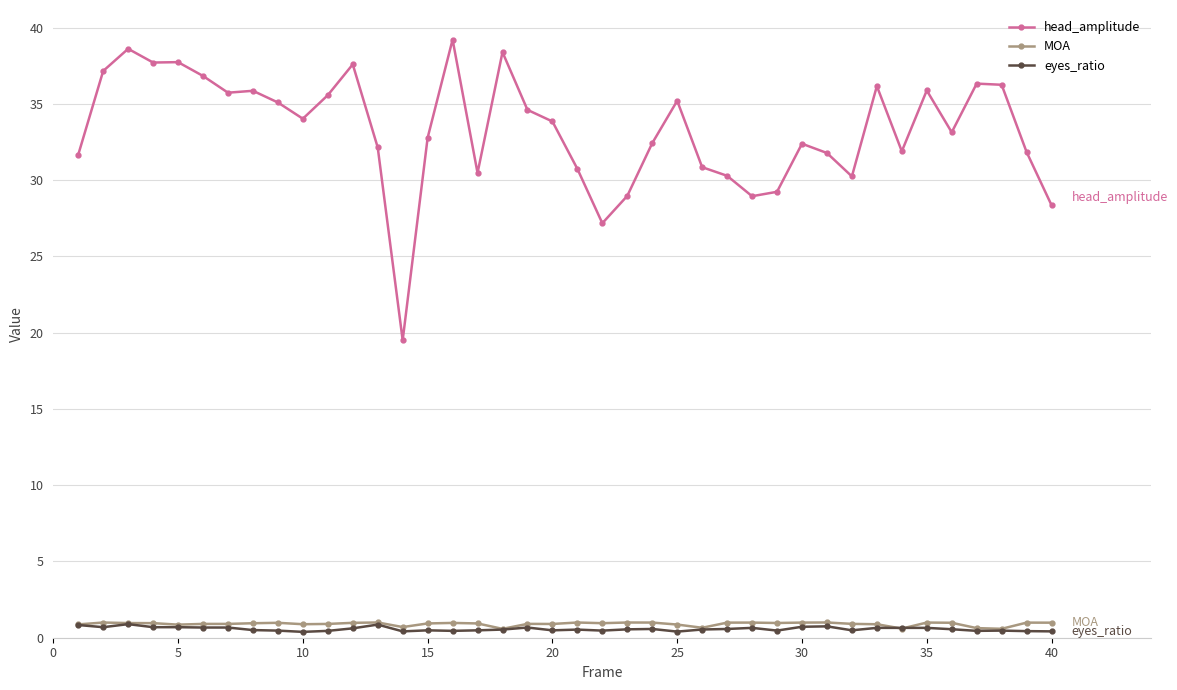

How many eyes_ratio values are between 0 and 1?

40